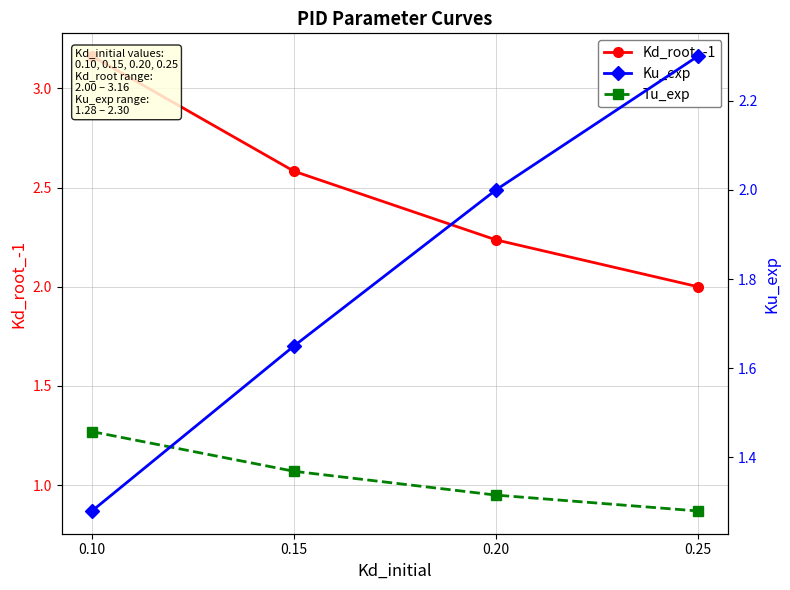

What is the total value across all series at 0.10?

5.7